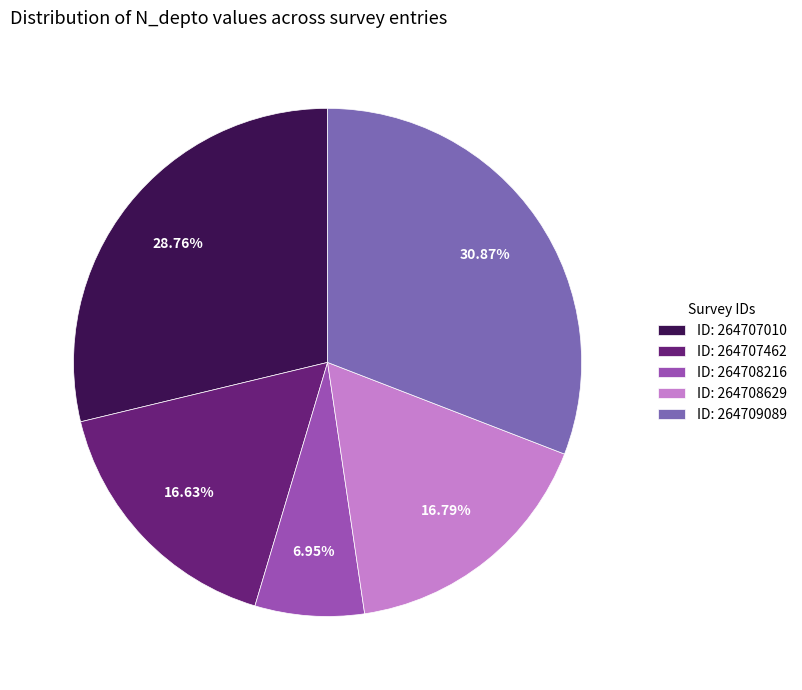

Combined, do ID: 264709089 and ID: 264708216 account for over 50%?

No